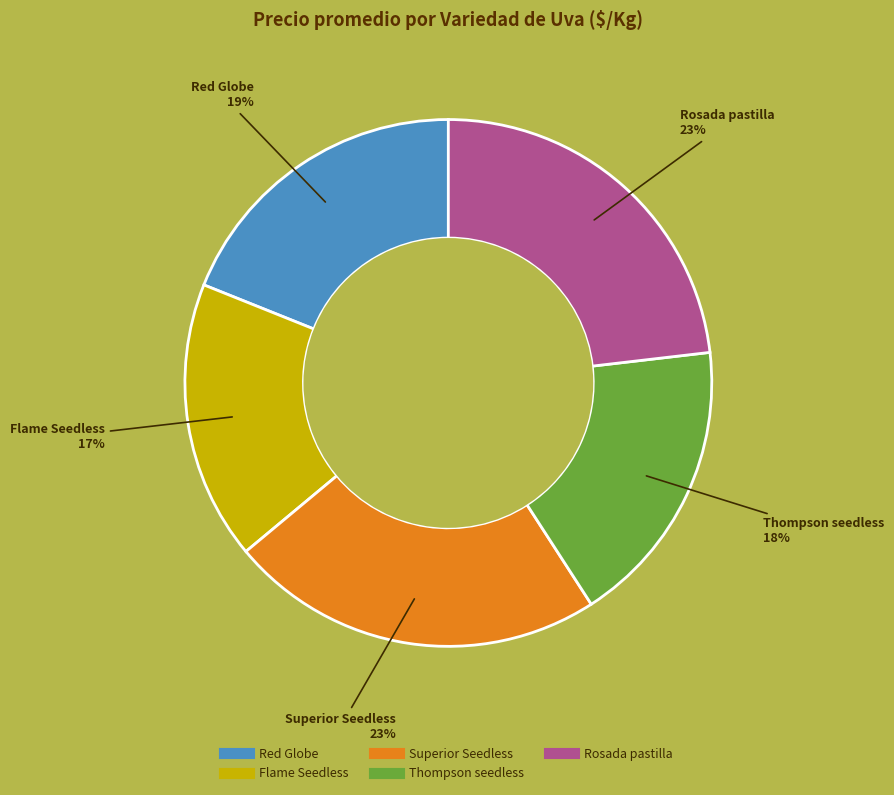

To the nearest percent, what is the average slice percentage?

20%